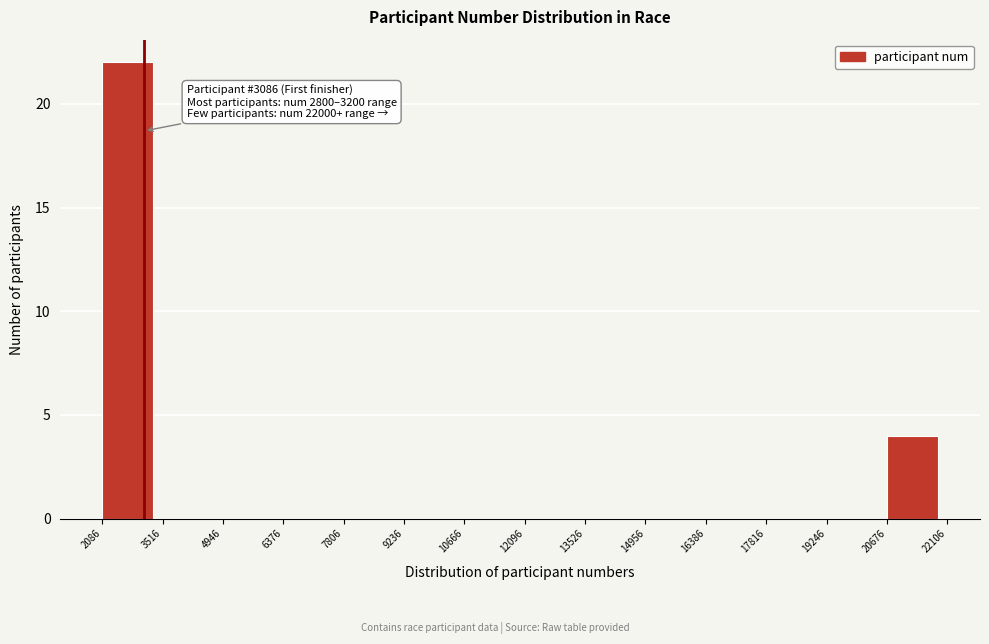

Over which range of the x-axis is the bar tallest?

2086 to 3516